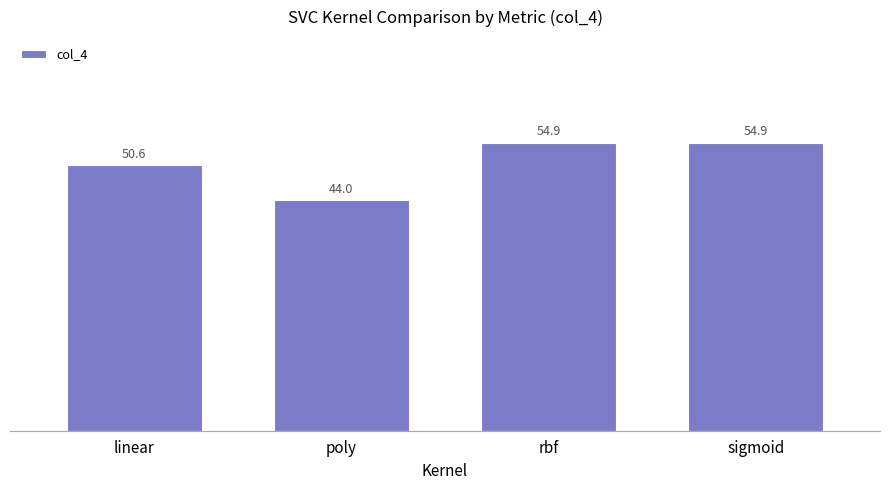

Are the bars horizontal?

No